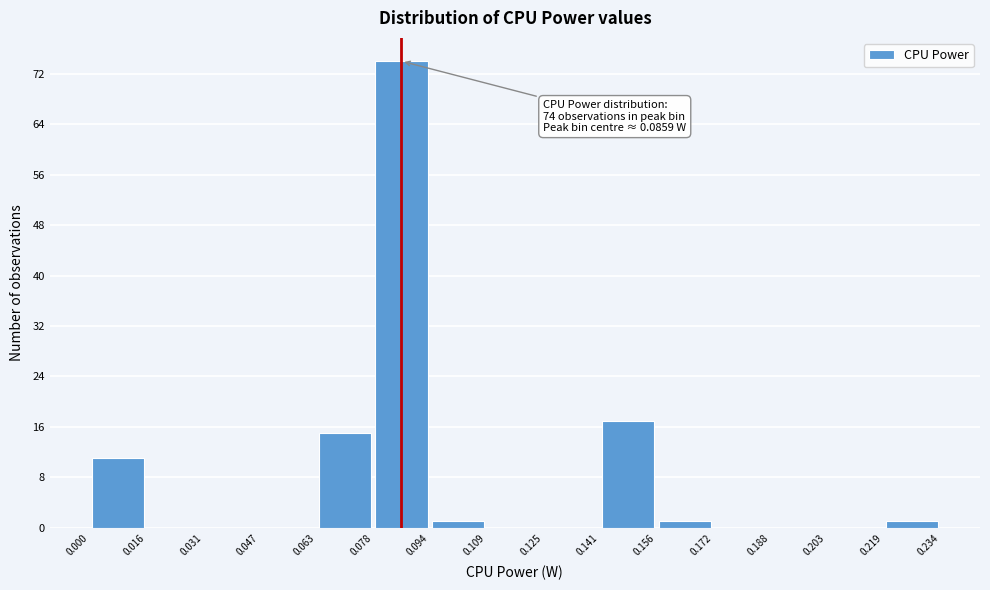

Which range on the x-axis has the tallest bar?

0.078 to 0.094